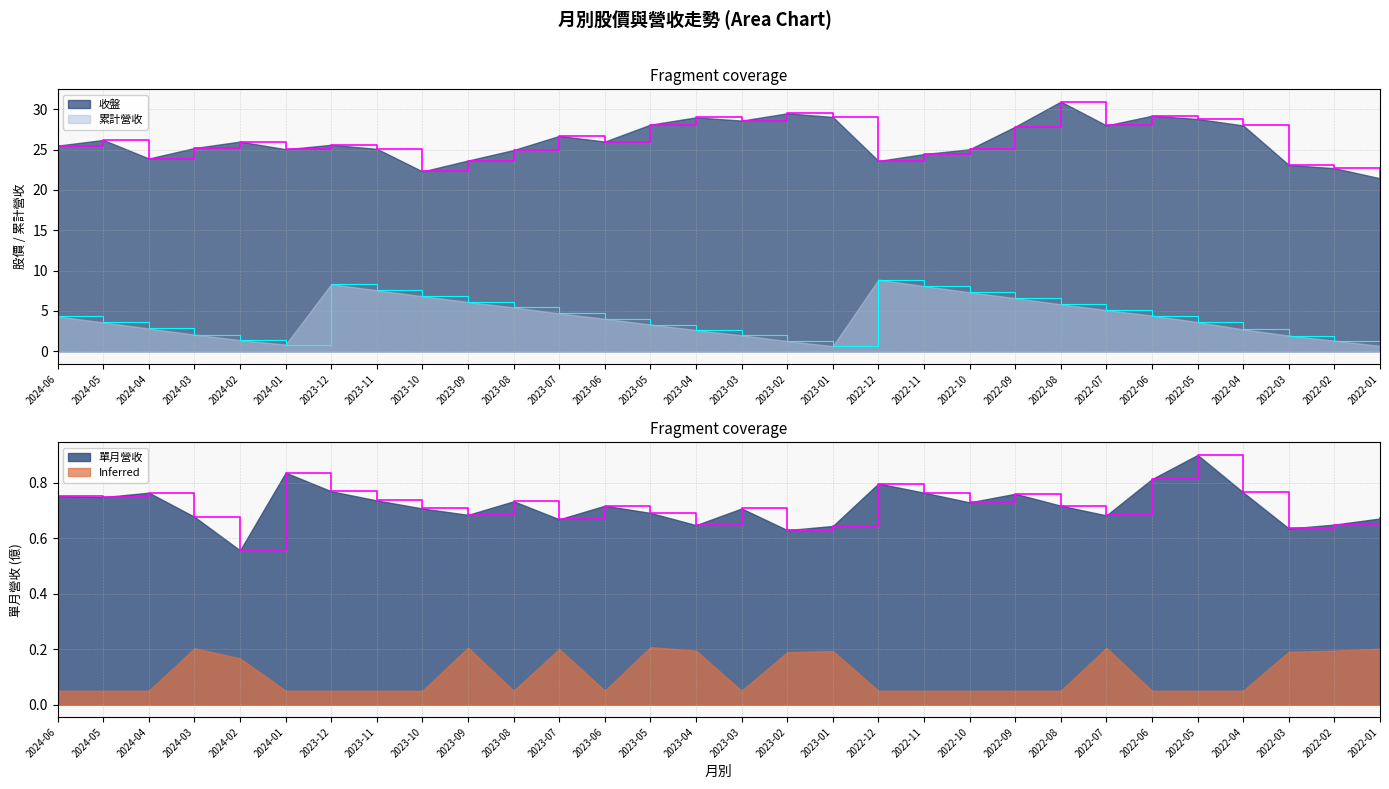

Where is 累計營收 nearest to the value 4?

2023-06